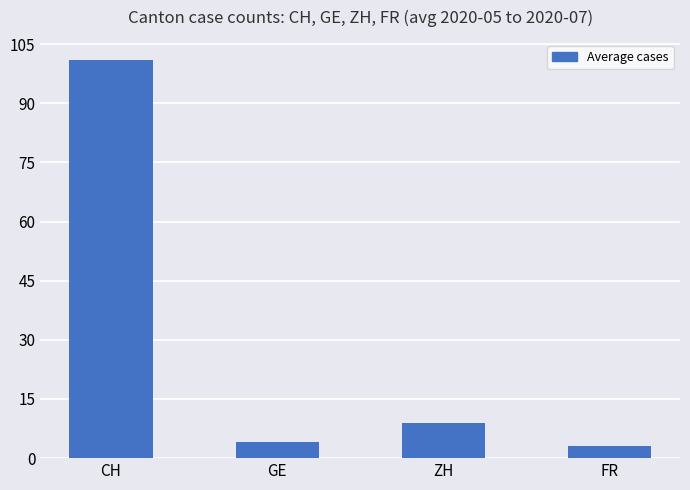

Which label corresponds to the smallest value in the chart?

FR